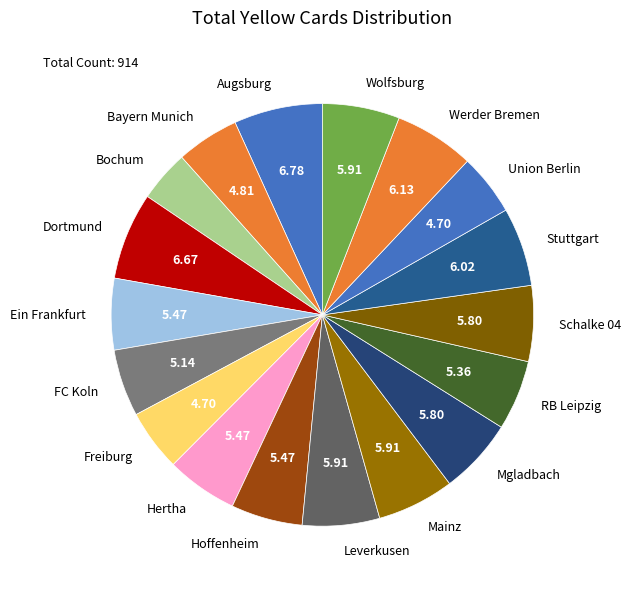

Count the number of slices in the pie.

18